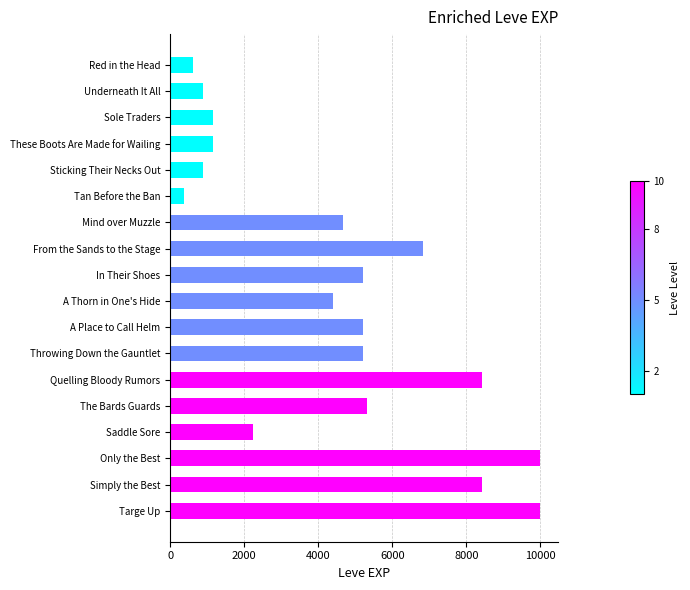

How many bars are there in total?

18